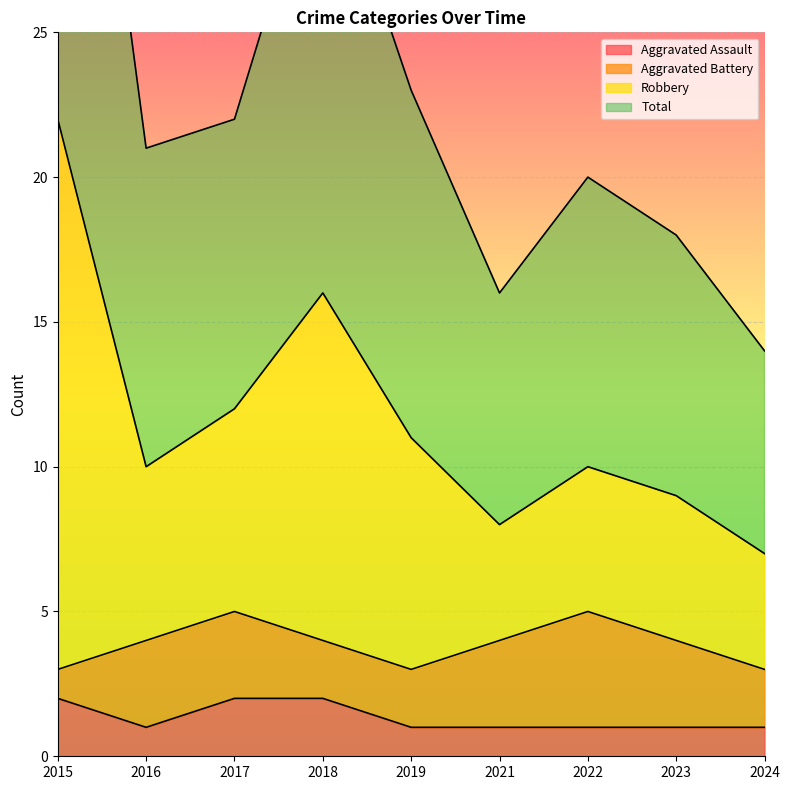

True or false: Robbery has more than 1 points higher than both neighbors.

True